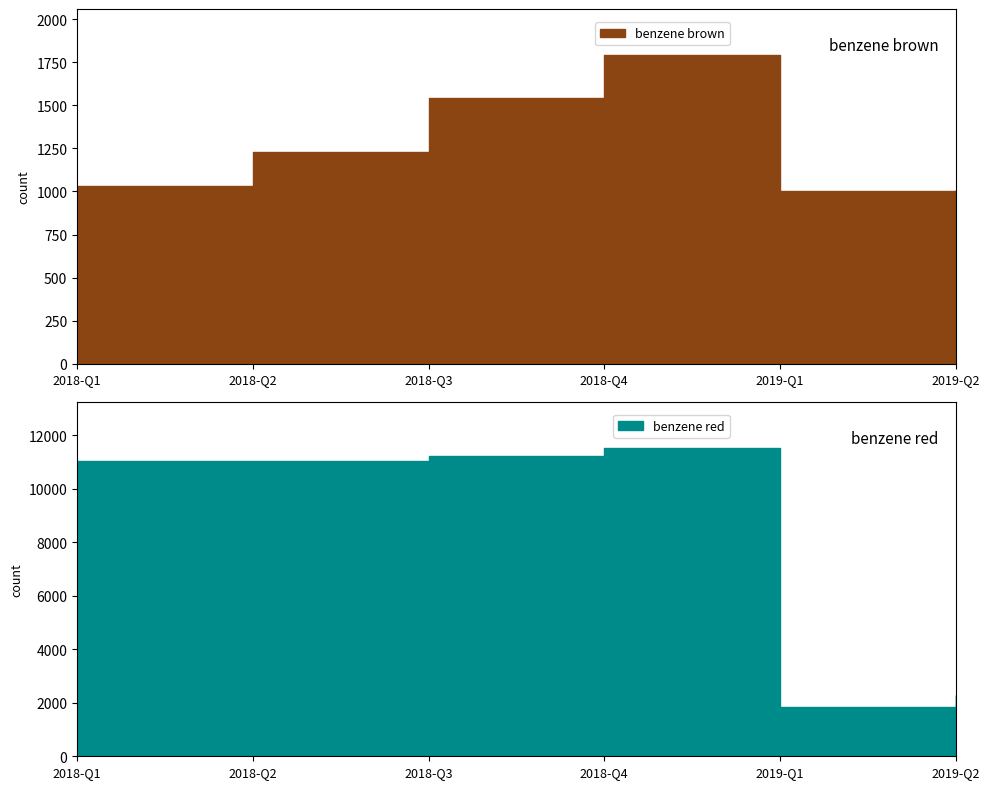

Which category has the highest value across all series?

2018-Q4